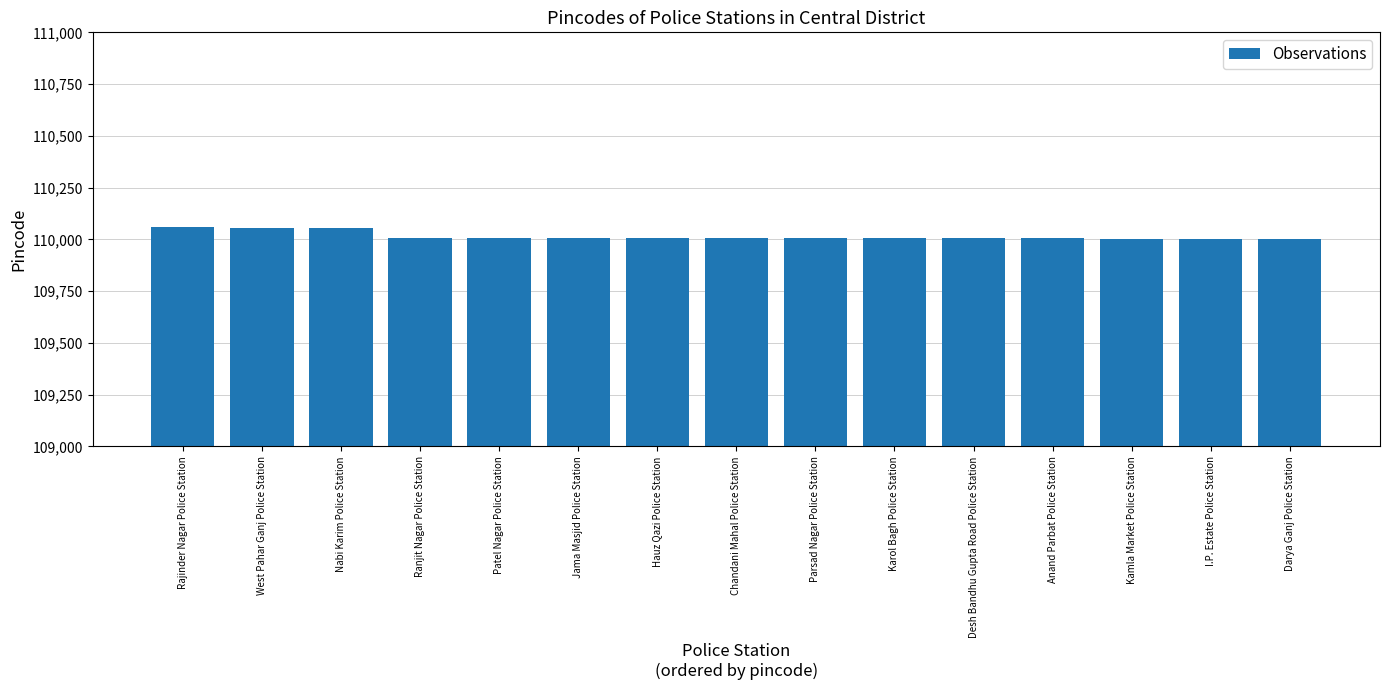

What position from the right is Jama Masjid Police Station?

10